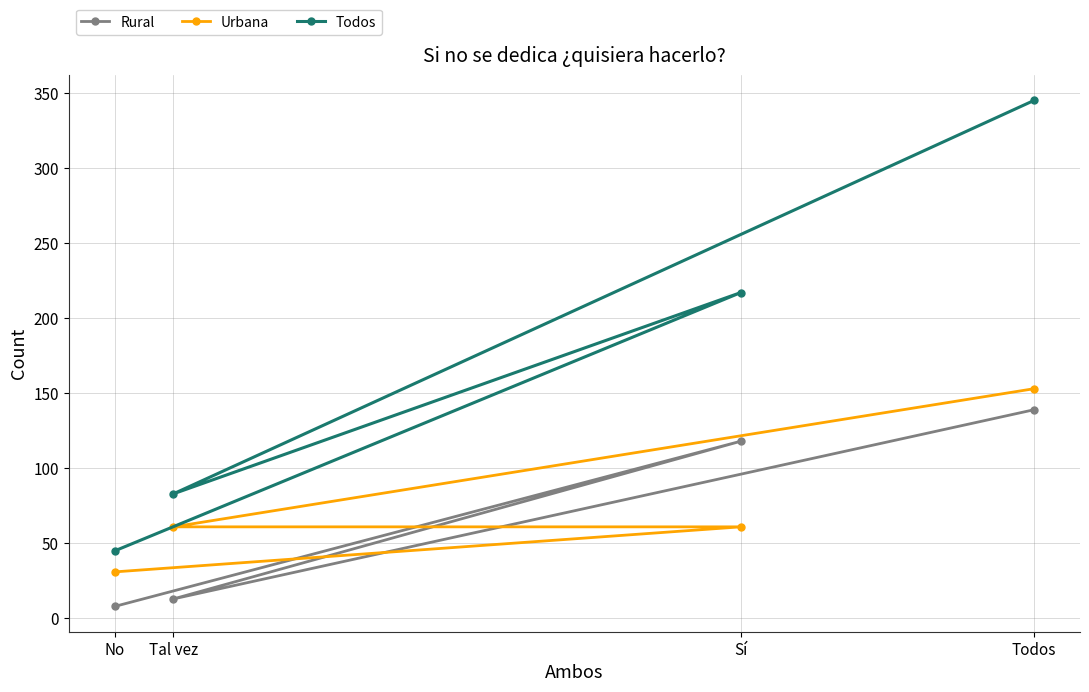

What is the label of the 3rd point from the left?

Sí